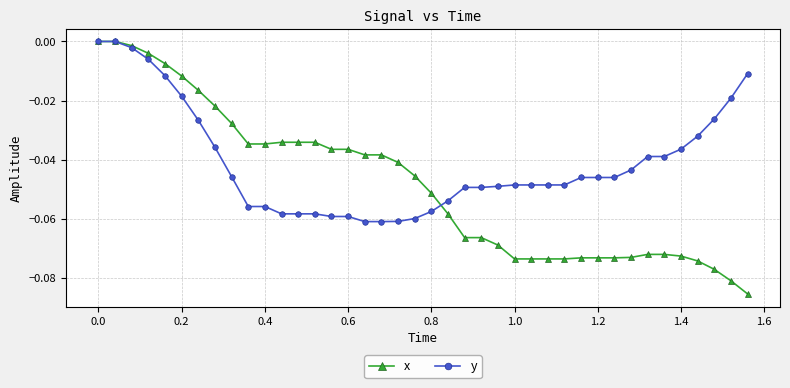

Which series has the largest range (max minus min)?

x